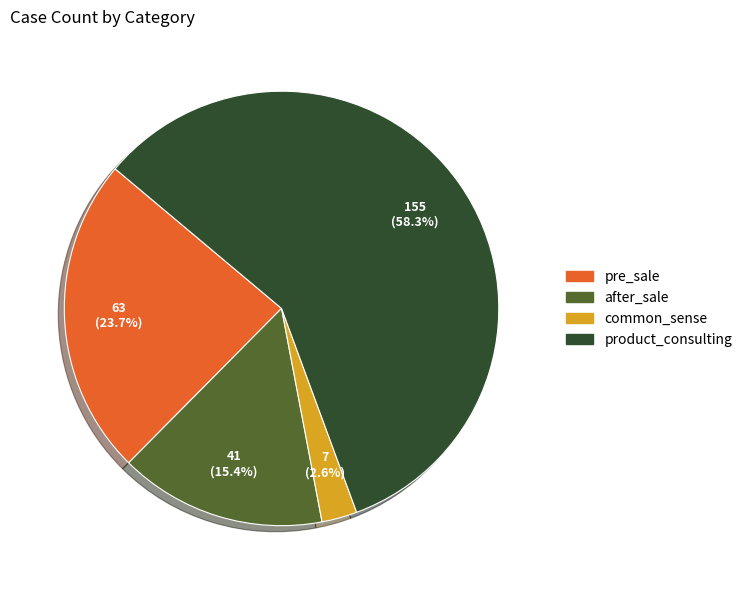

Is it true that common_sense is 11% of the pie?

False